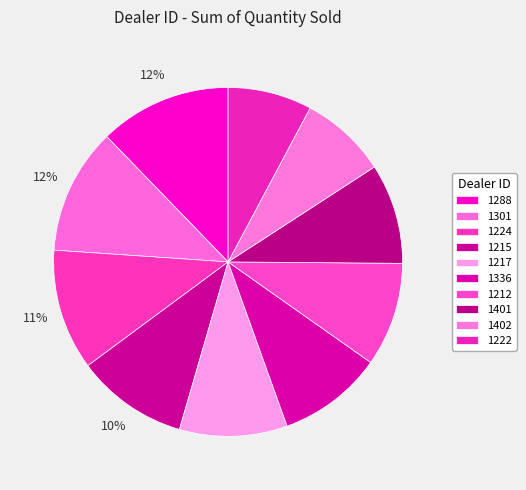

True or false: 1222 accounts for 1% of the total.

False